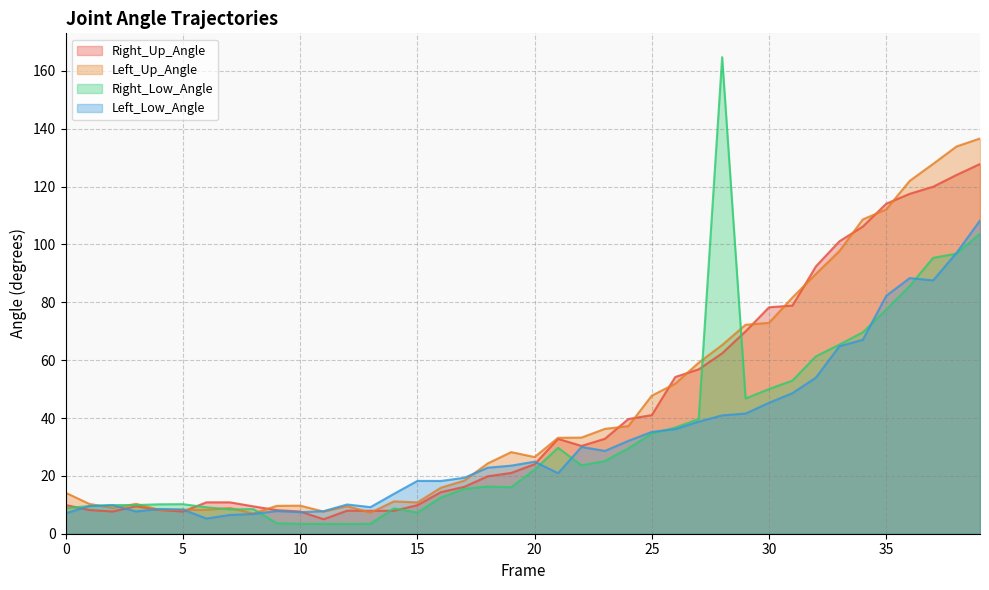

At 22, list the series in order from smallest to largest.

Right_Low_Angle, Left_Low_Angle, Right_Up_Angle, Left_Up_Angle